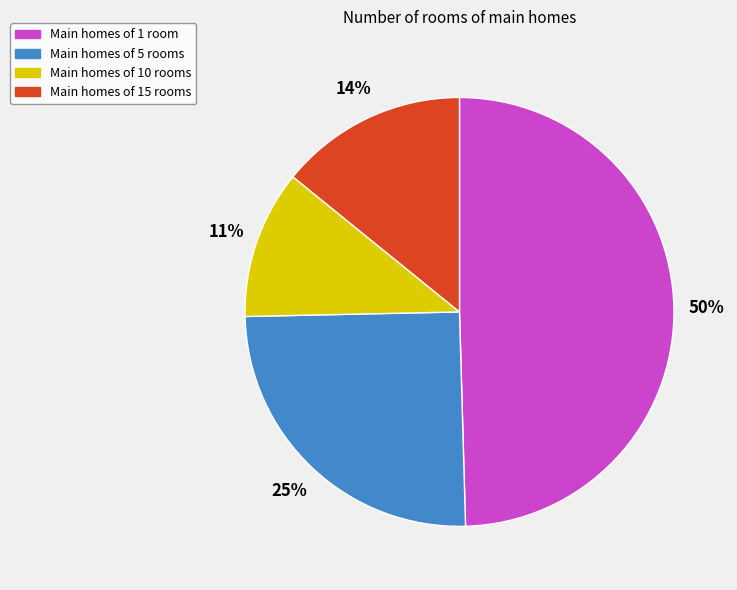

How many segments does this pie chart have?

4